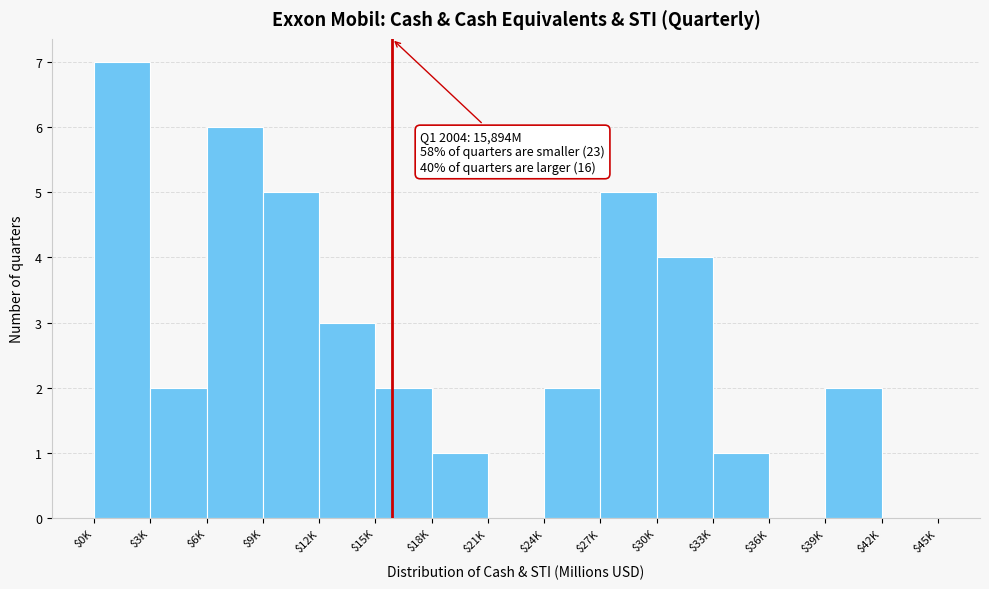

What is the maximum value shown in the chart?

7